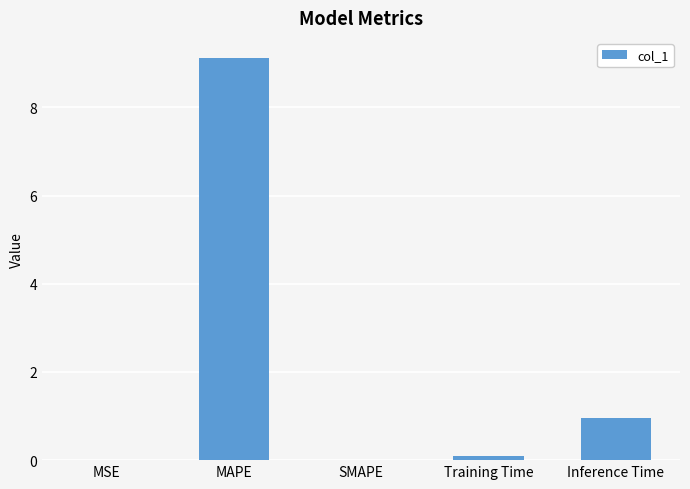

The chart shows a value of 1.6 at Inference Time. True or false?

False